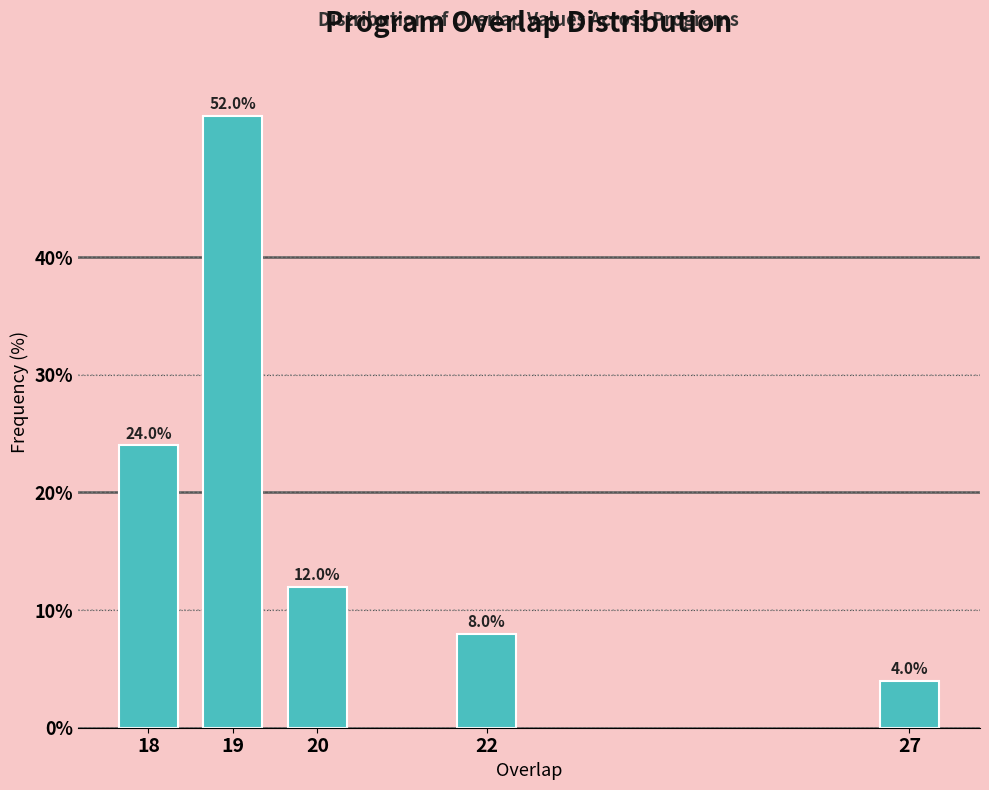

Reading right to left, what are all the values shown in this chart?

27=4	22=8	20=12	19=52	18=24